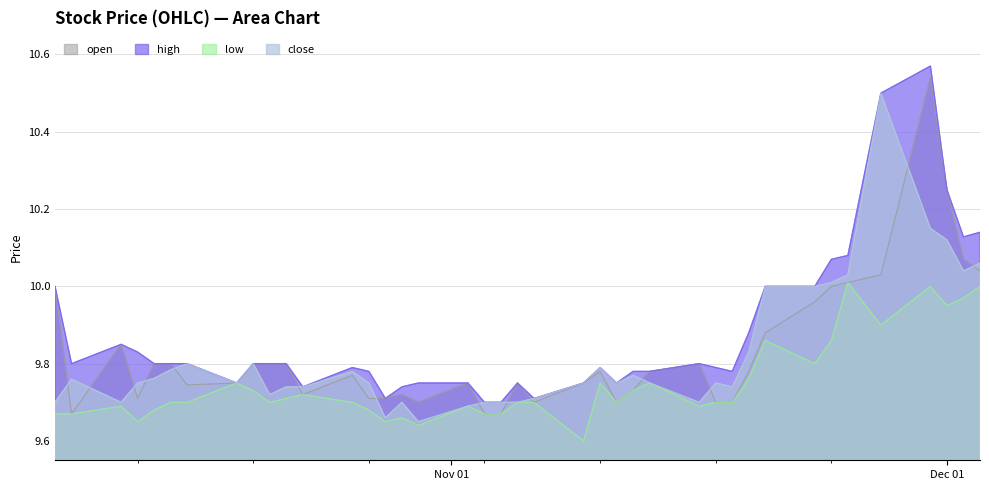

How many lines are shown in the chart?

4